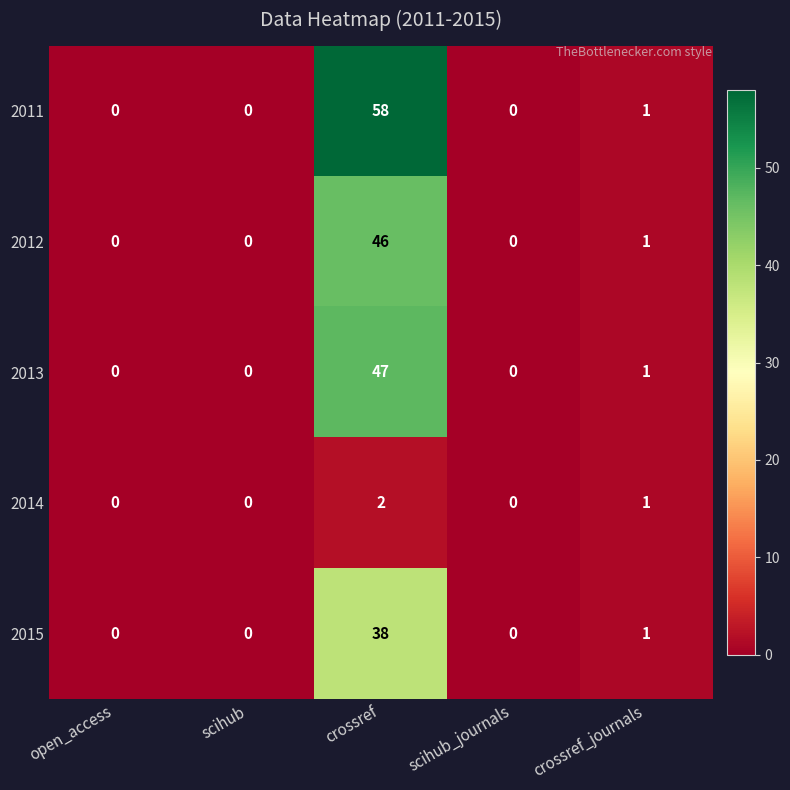

Reading right to left, list all the values displayed in this chart.

2011: 1	0	58	0	0
2012: 1	0	46	0	0
2013: 1	0	47	0	0
2014: 1	0	2	0	0
2015: 1	0	38	0	0